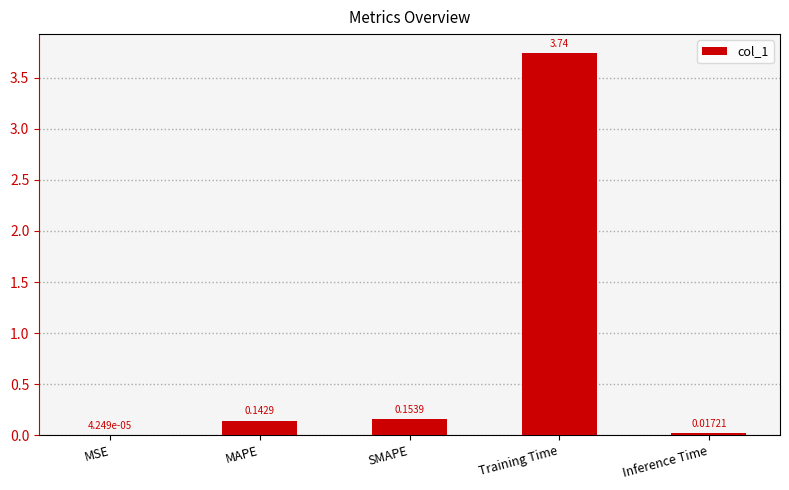

What is the change in value from SMAPE to Training Time?

+3.6